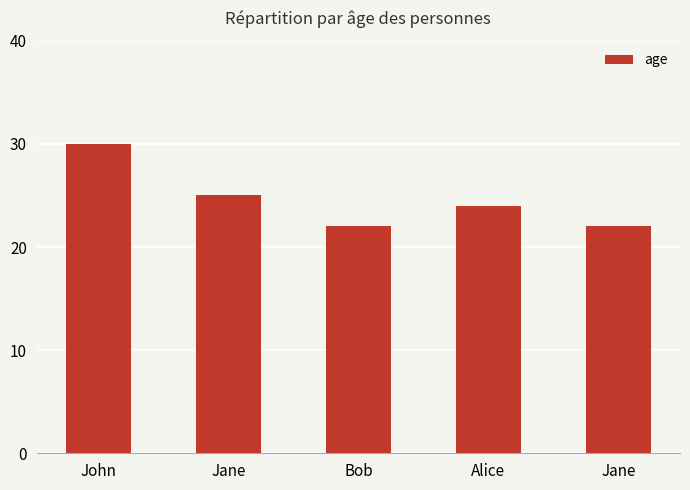

Where is the data nearest to the value 26?

Jane